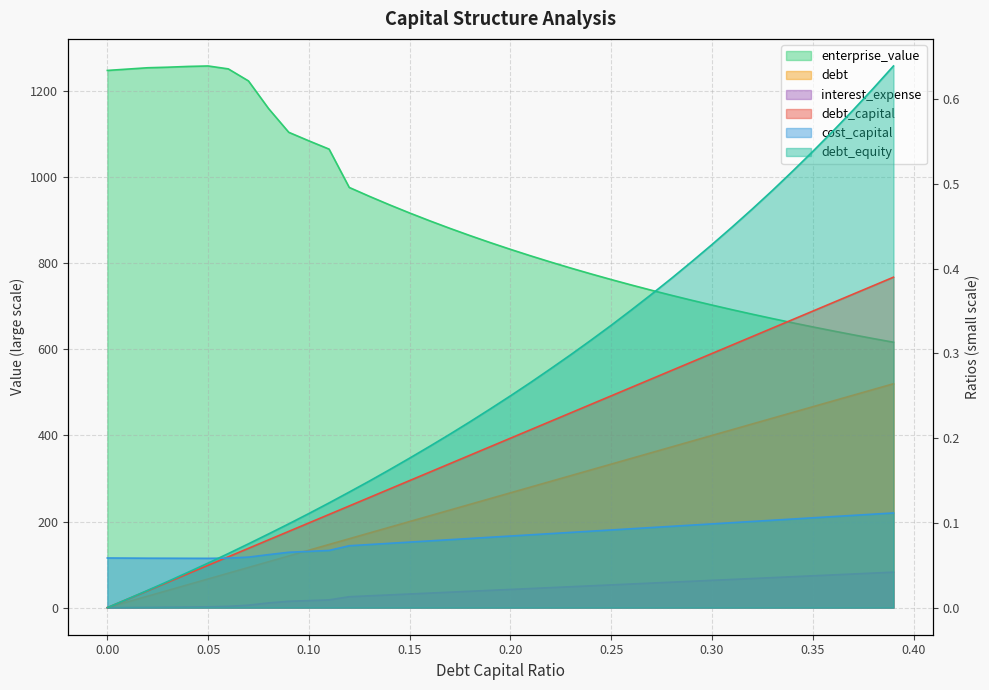

At which category is the sum across all series the highest?

0.06